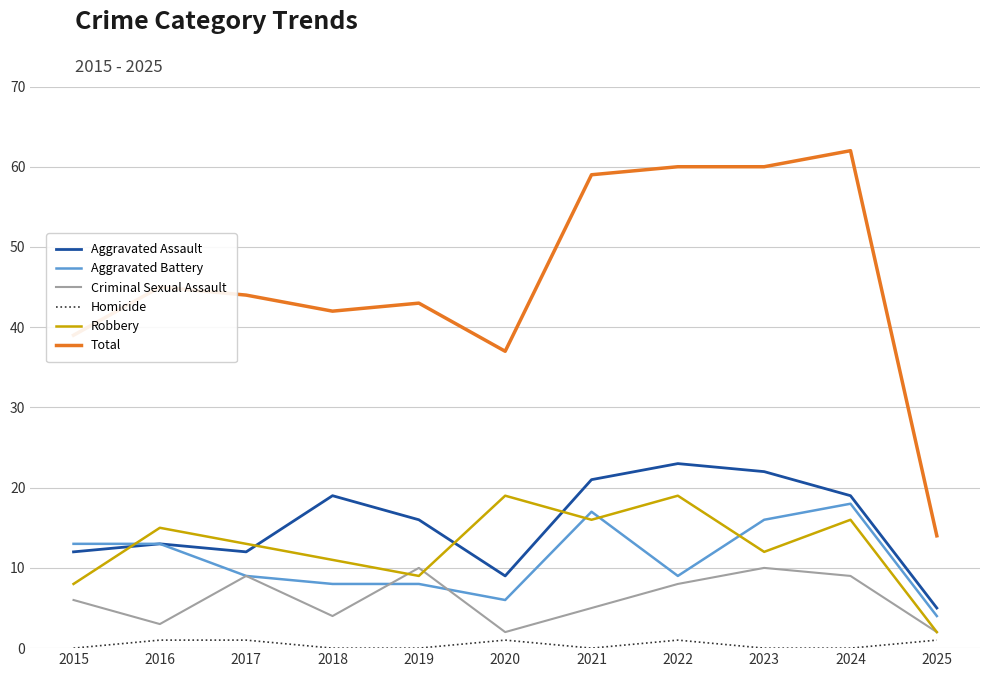

Which series has the largest range (max minus min)?

Total